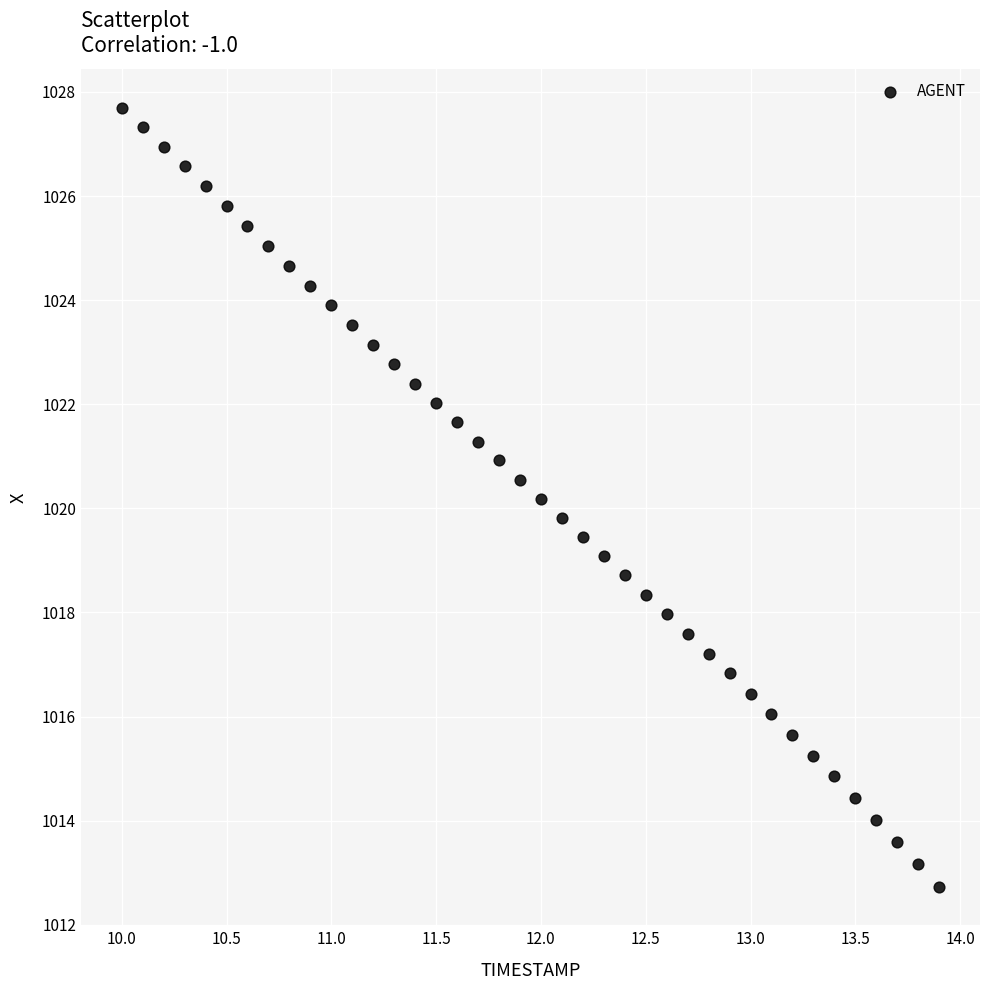

What is the range of X values (max minus min)?

3.9